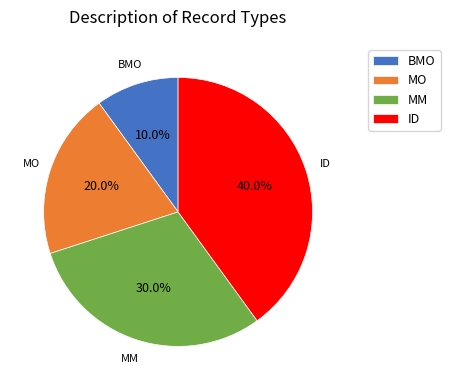

Approximately how many times larger is the value at MM compared to BMO?

3.0